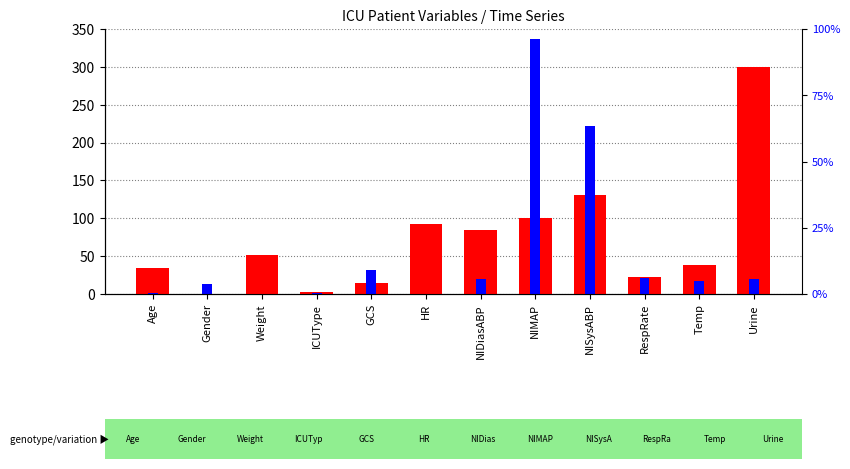

Reading left to right, list all the values displayed in this chart.

count: Age=35.0	Gender=0.0	Weight=51.4	ICUType=3.0	GCS=15.0	HR=92.0	NIDiasABP=85.0	NIMAP=100.3	NISysABP=131.0	RespRate=22.0	Temp=37.8	Urine=300.0
percentile rank within the sample: Age=0.9	Gender=12.7	Weight=0.2	ICUType=1.3	GCS=31.9	HR=0.1	NIDiasABP=19.9	NIMAP=336.9	NISysABP=222.2	RespRate=20.8	Temp=17.1	Urine=20.3